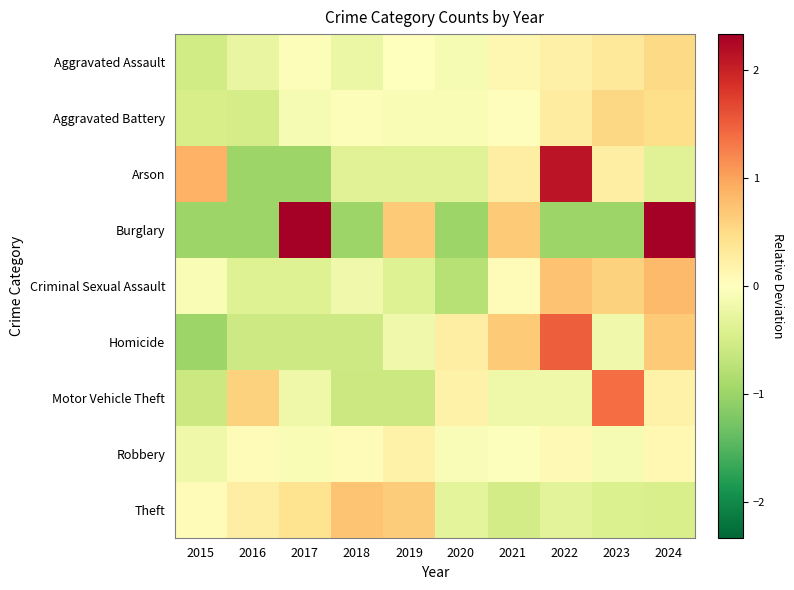

Count the number of categories in the chart.

10